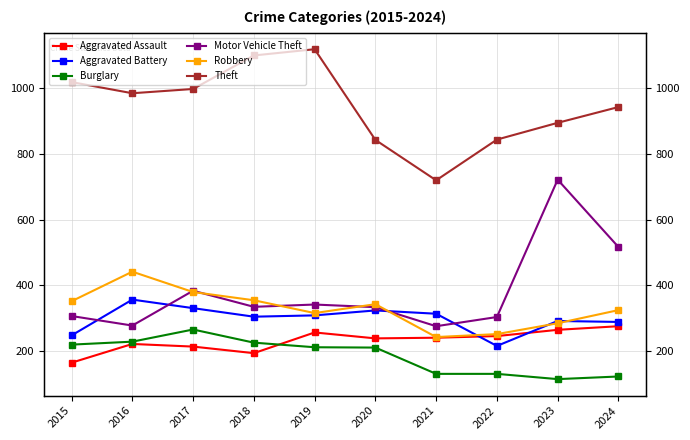

Between 2016 and 2020, which is larger?

2020